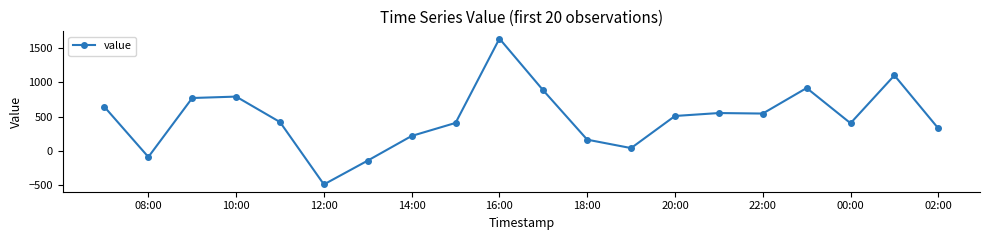

Does the chart display data point markers on the line(s)?

Yes